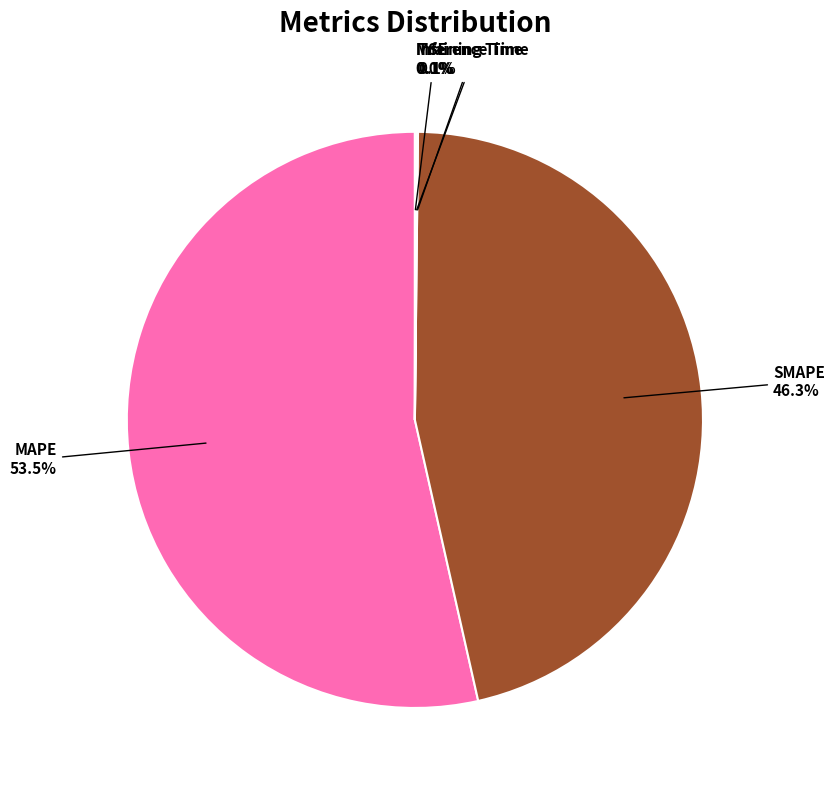

Combined, what portion of the pie is MAPE and SMAPE?

99.8%